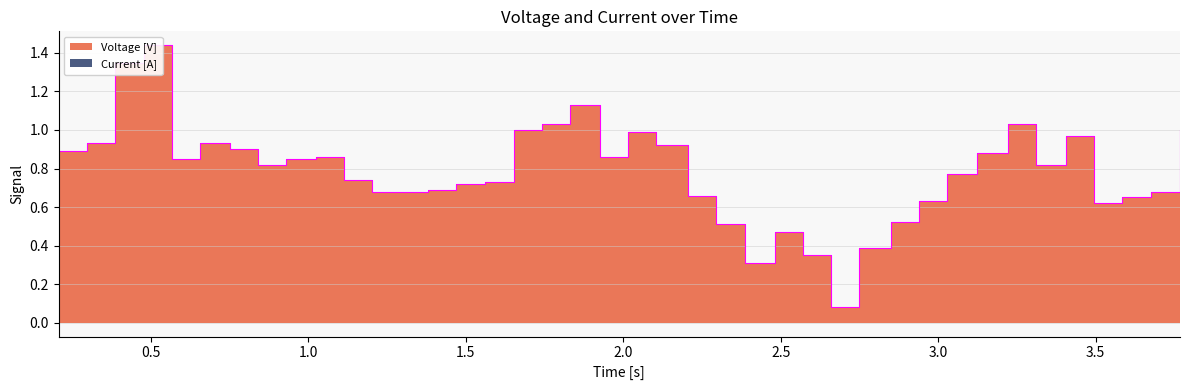

What is the minimum value shown in the chart?

0.1